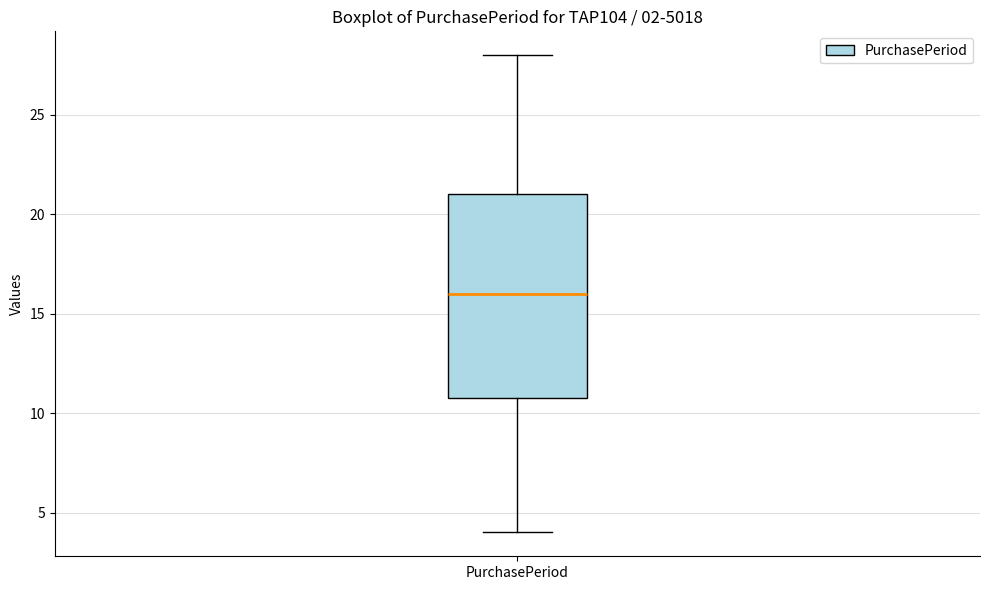

Read this box plot against the y-axis: the position of the median line, the range covered by the box, and the ends of both whiskers. The values are not printed on the chart, so give them approximately, as read against the axis.

median 16, box 11 to 21, whiskers 4 to 28